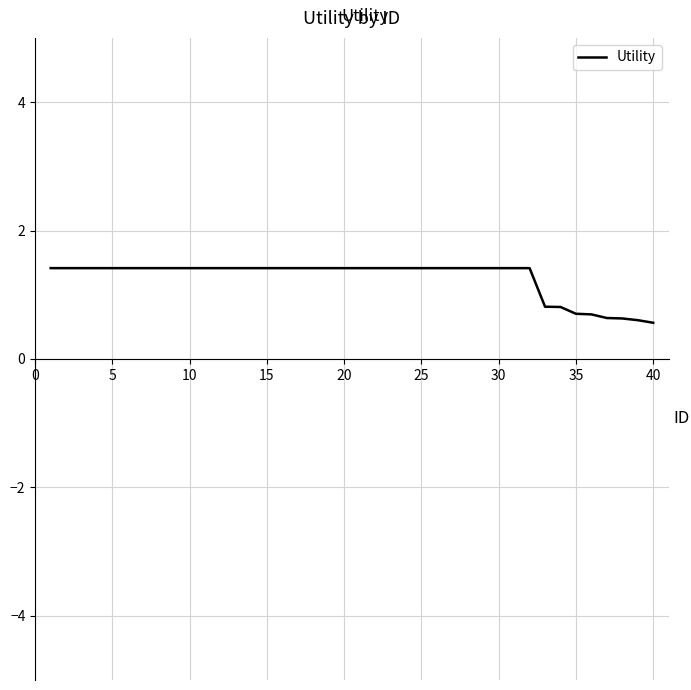

What is the smallest value displayed?

0.6